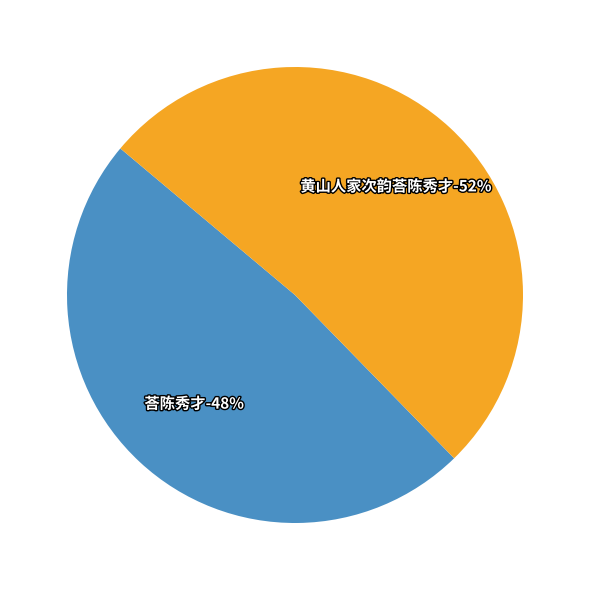

What percentage is the 荅陈秀才 slice, to the nearest percent?

48%